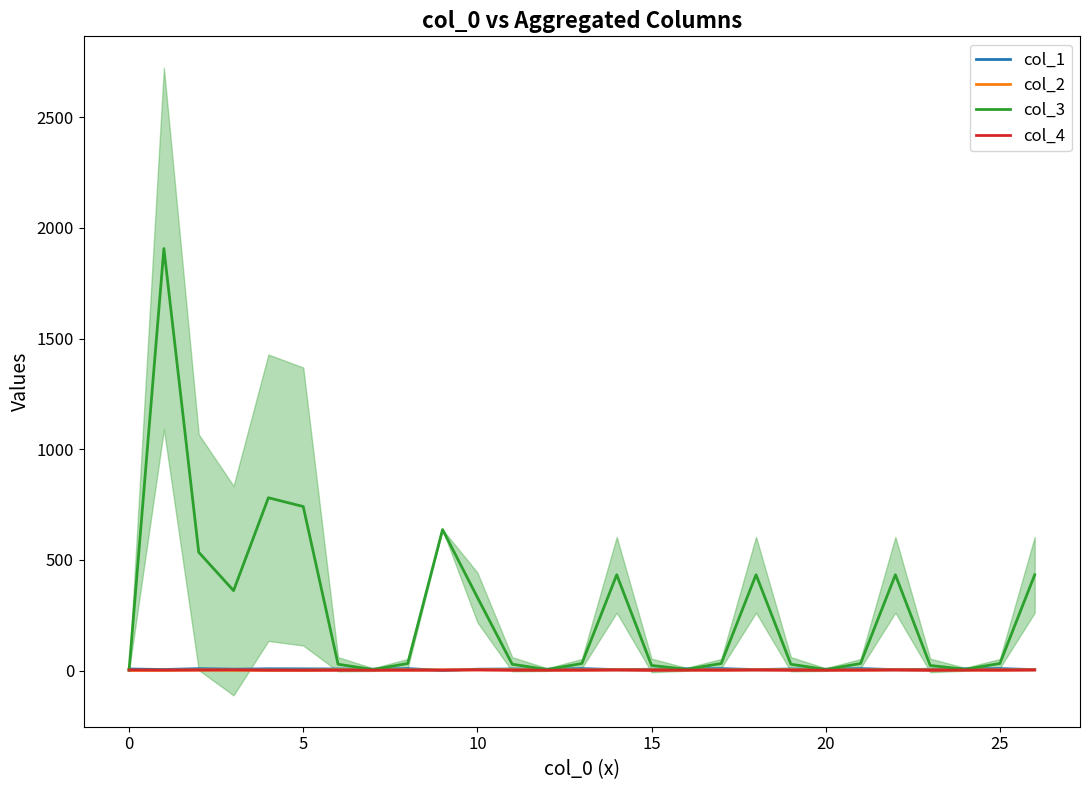

How many data points in col_3 are above 31?

16